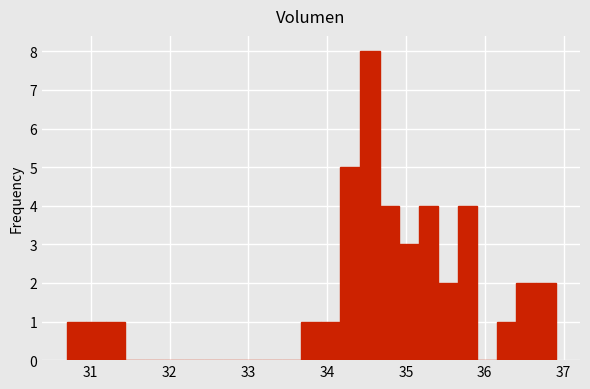

Read against the x-axis, roughly where is the centre of the tallest bar?

34.5